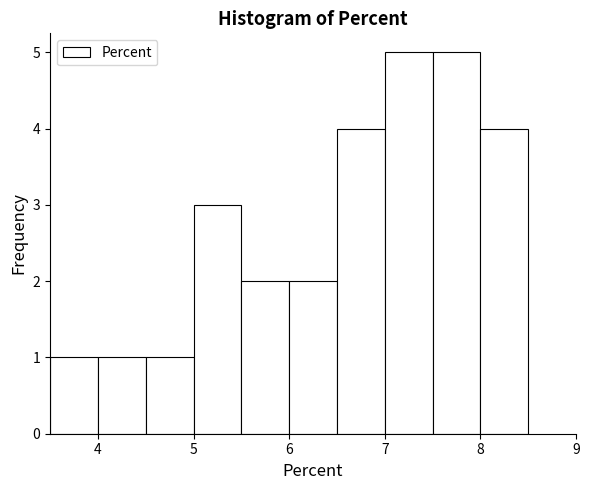

Reading left to right, list every bar in this chart as the range it spans on the x-axis followed by its height. The values are not printed on the chart, so give them approximately, as read against the axis.

3.5 to 4.0: 1
4.0 to 4.5: 1
4.5 to 5.0: 1
5.0 to 5.5: 3
5.5 to 6.0: 2
6.0 to 6.5: 2
6.5 to 7.0: 4
7.0 to 7.5: 5
7.5 to 8.0: 5
8.0 to 8.5: 4